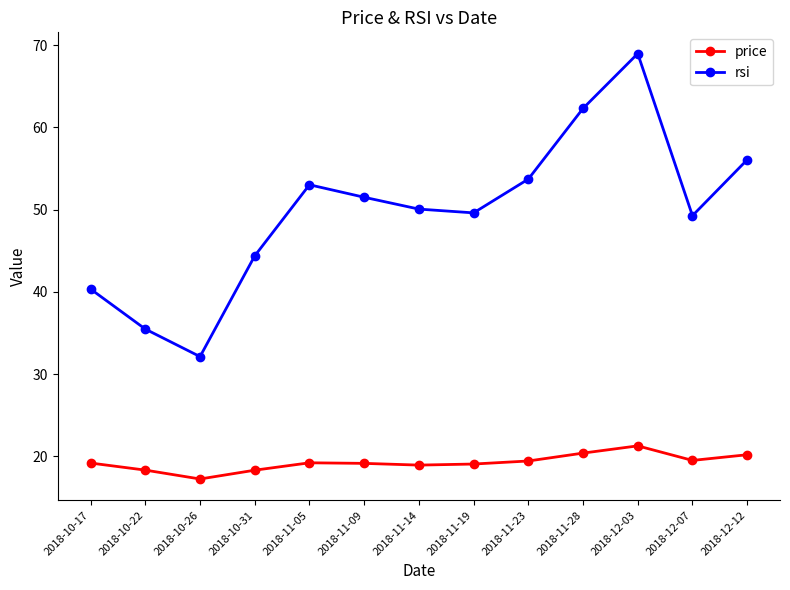

Which series has the largest total across all categories?

rsi